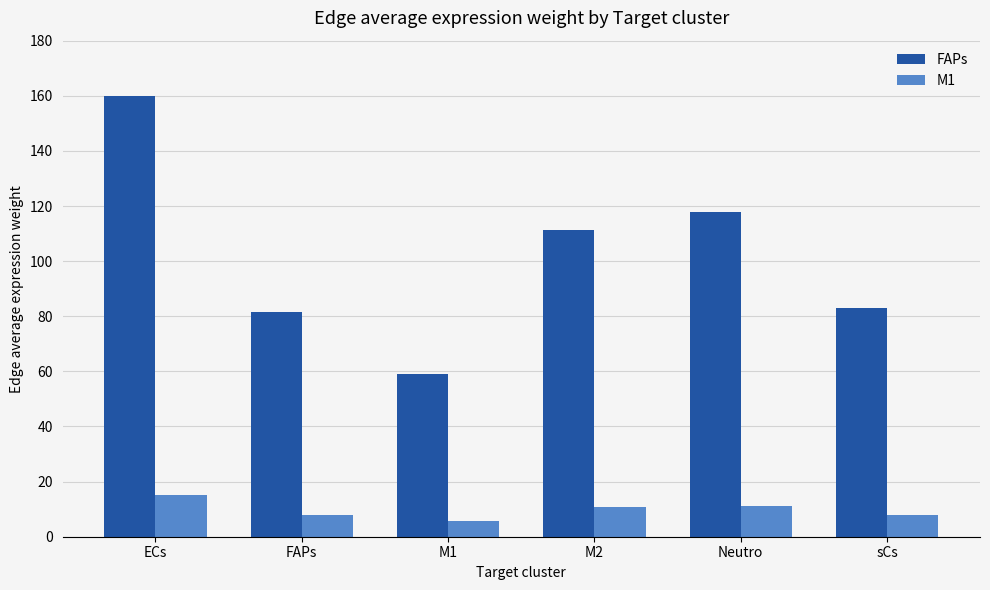

What is the sum of the FAPs values at M2 and ECs?

271.4